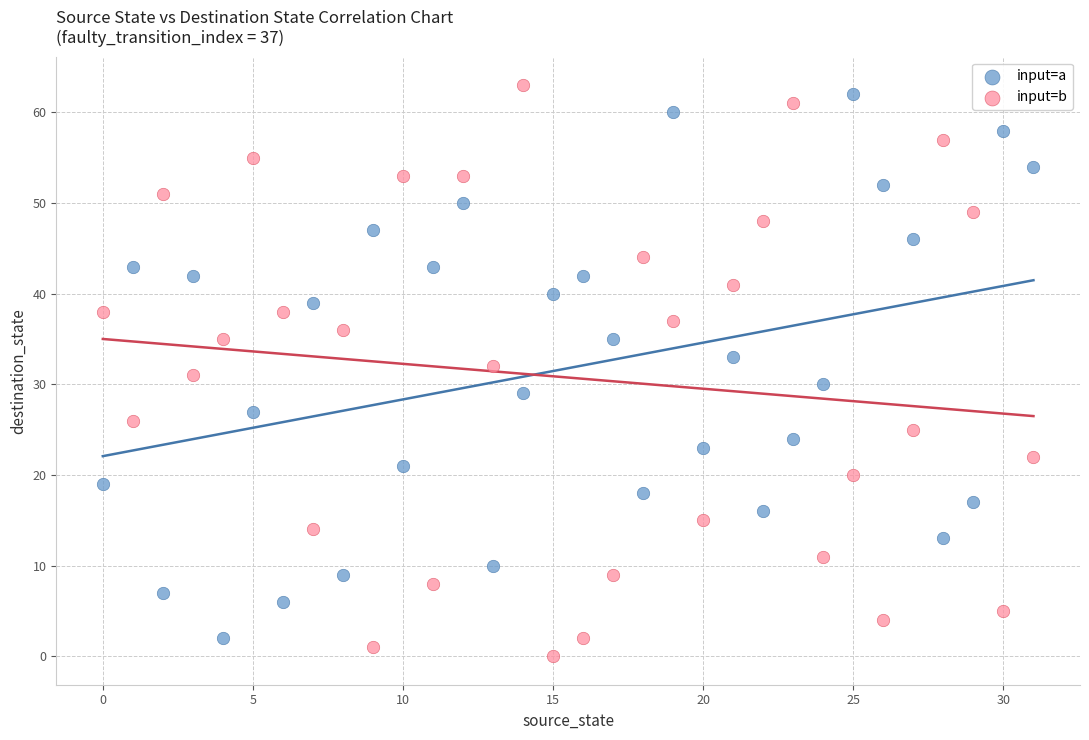

Across all data points, what is the range of Y values (max minus min)?

63